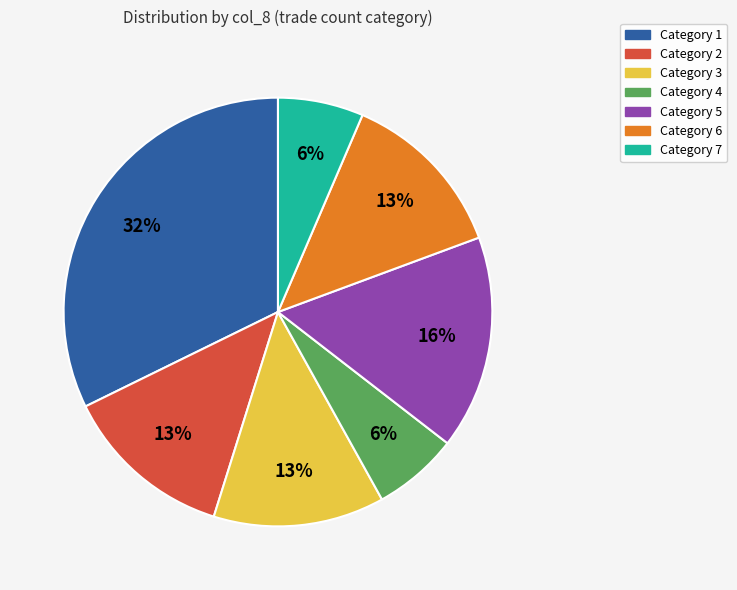

Does any single category account for the majority?

No